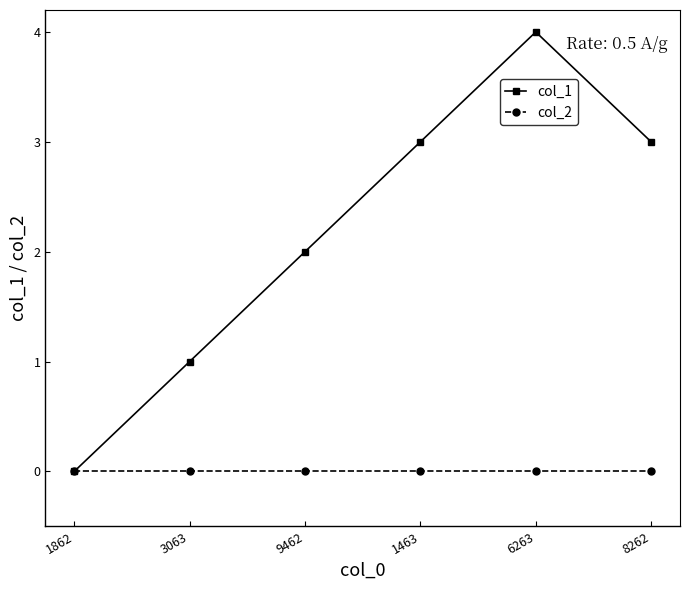

What is the total value across all series at 3063?

1